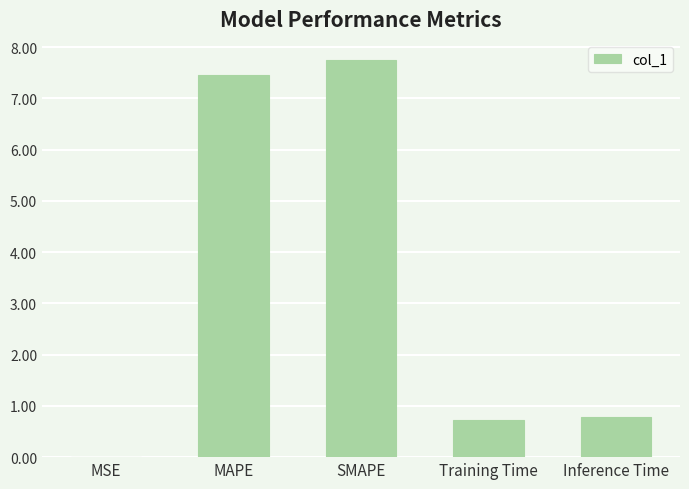

The value at MAPE is 2.2. True or false?

False